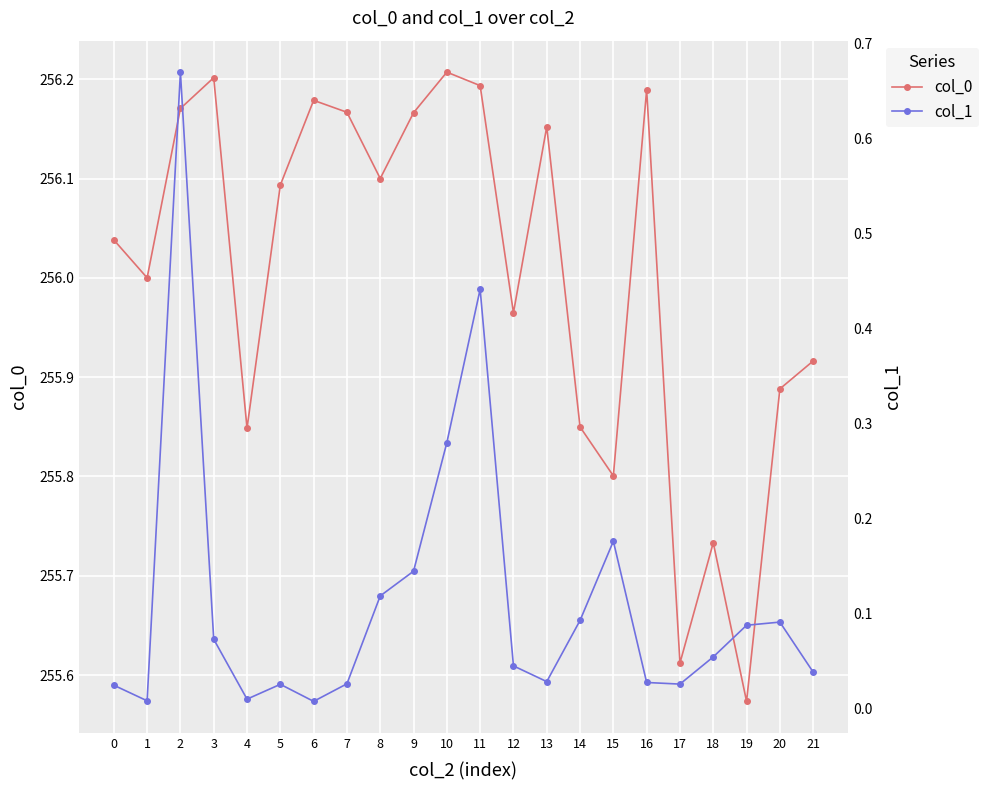

List the series in order of their peak value, highest first.

col_0, col_1